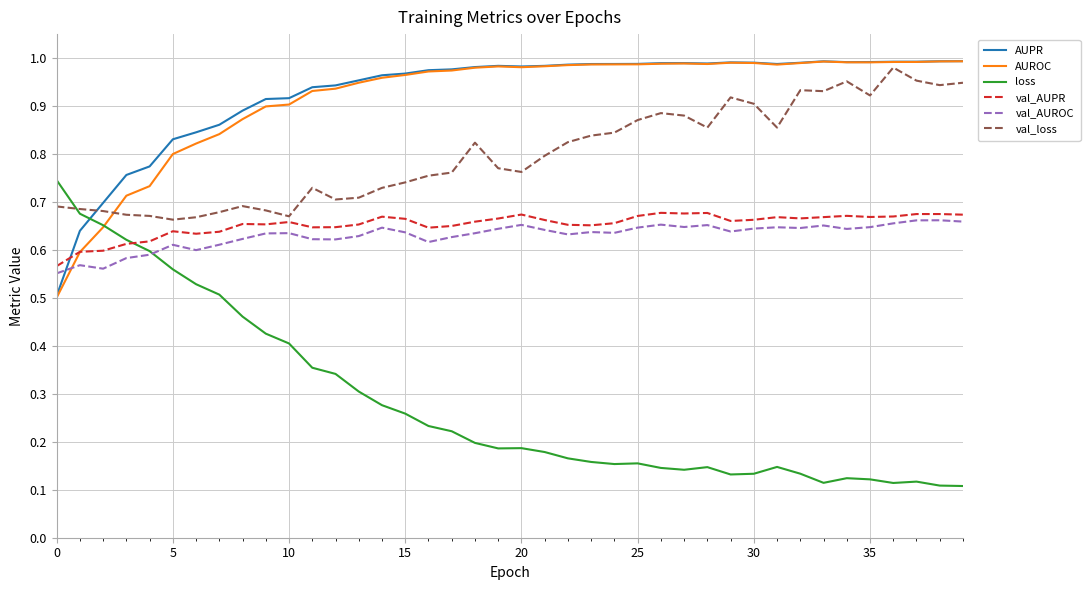

True or false: val_AUPR and AUPR intersect in this chart.

True